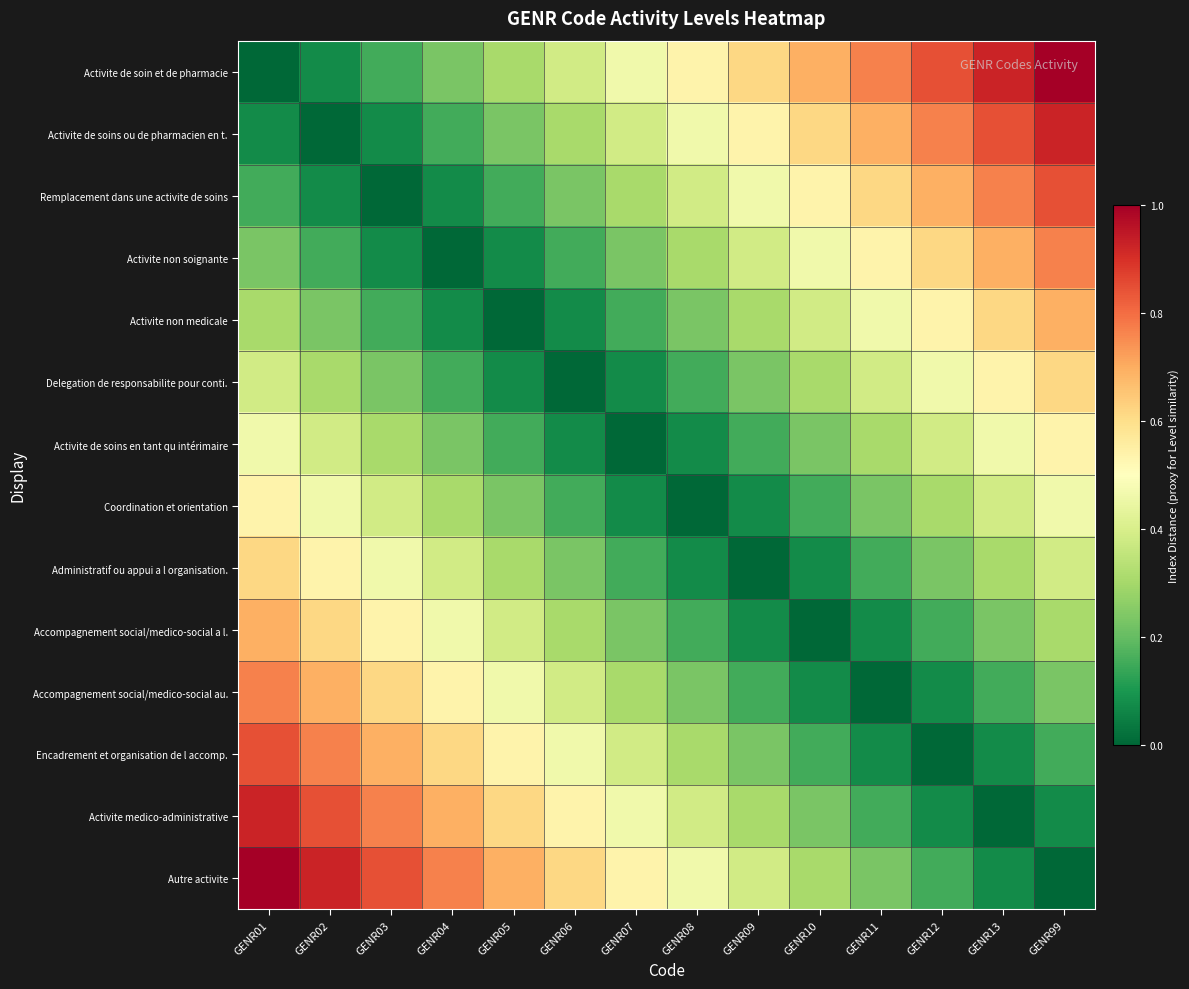

How many categories are shown in the chart?

14